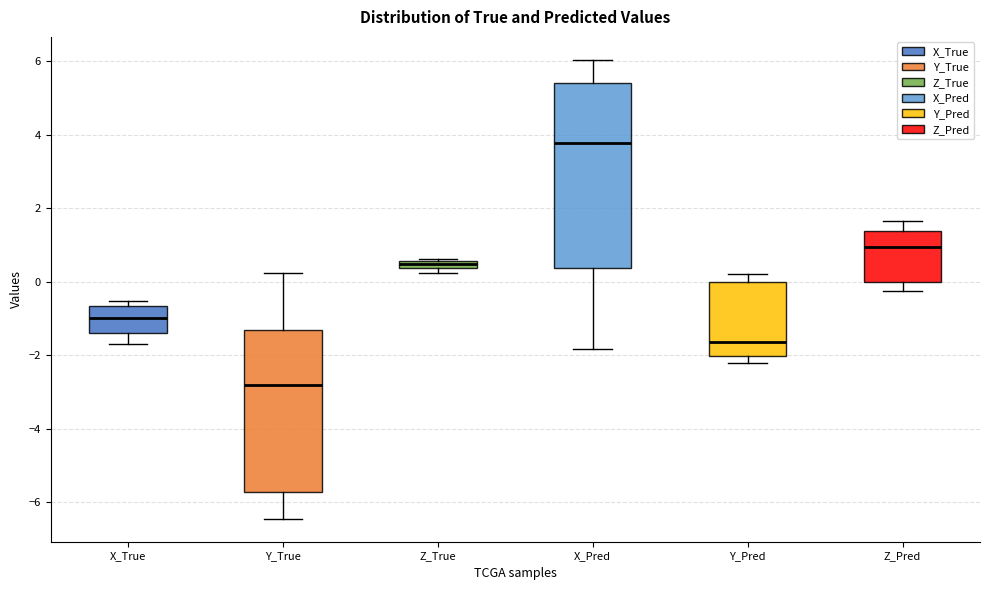

Where is the upper edge of the box for Z_True on the y-axis? The values are not printed on the chart, so give them approximately, as read against the axis.

0.6